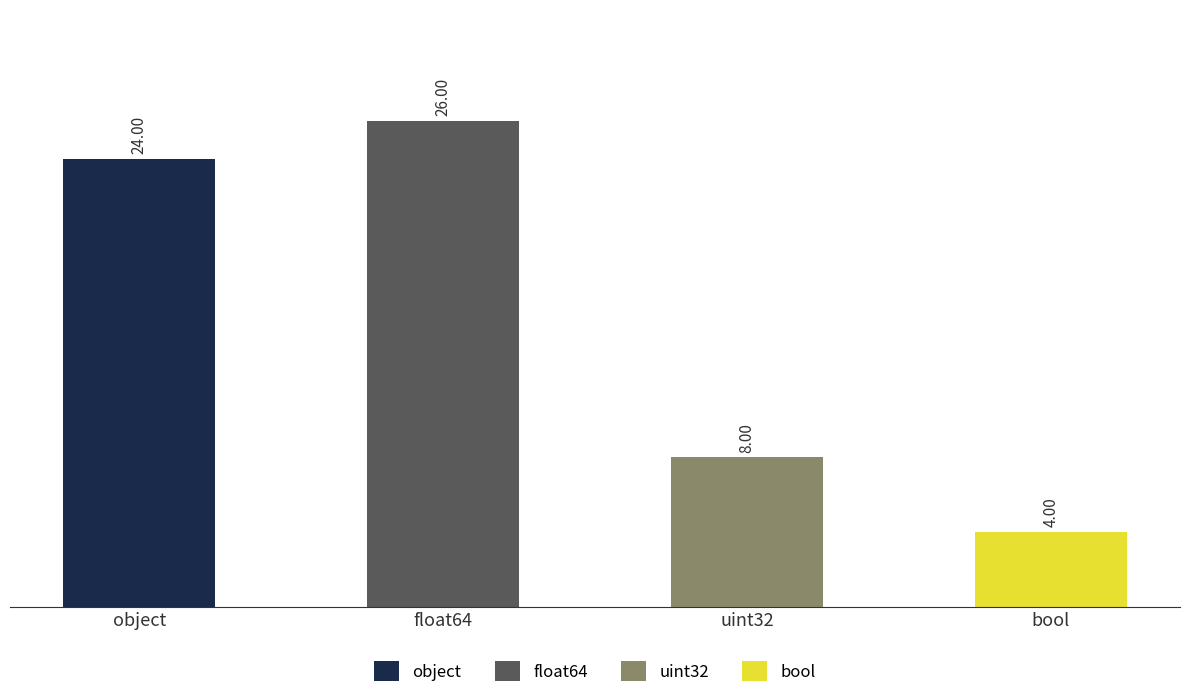

Where does the data first go above 24?

float64